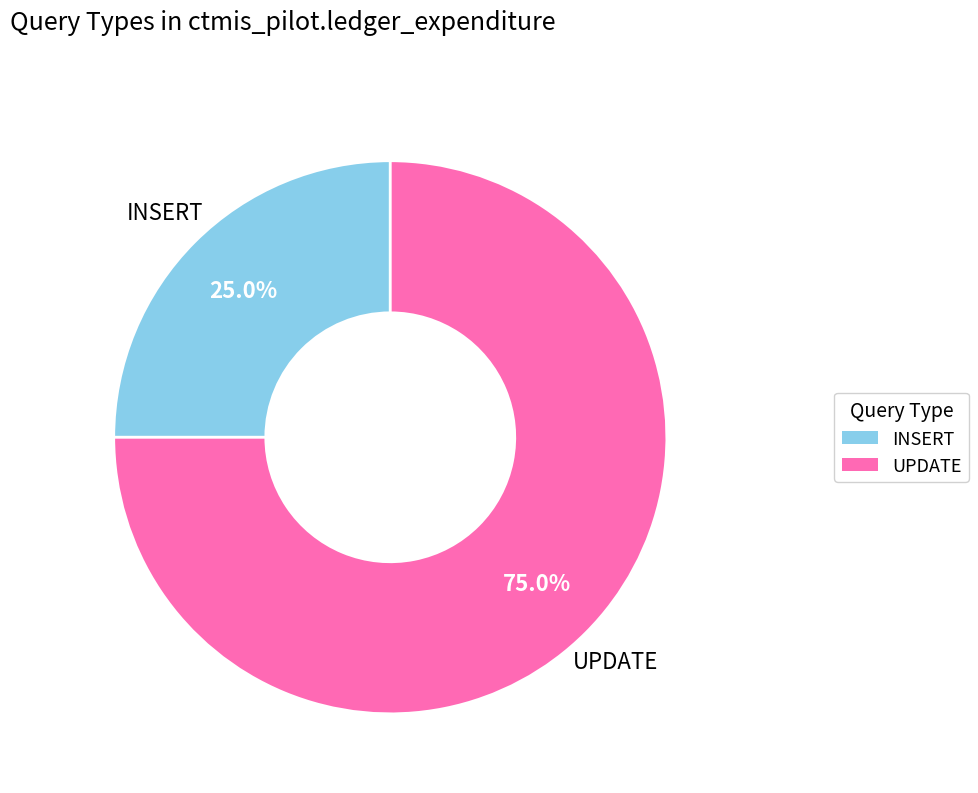

How many segments does this pie chart have?

2